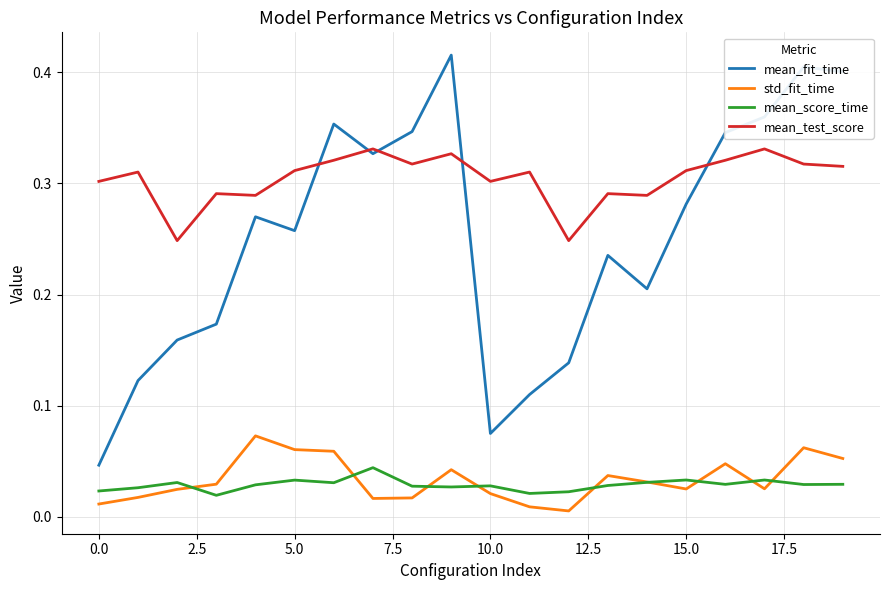

At how many categories does at least one series exceed 0?

20